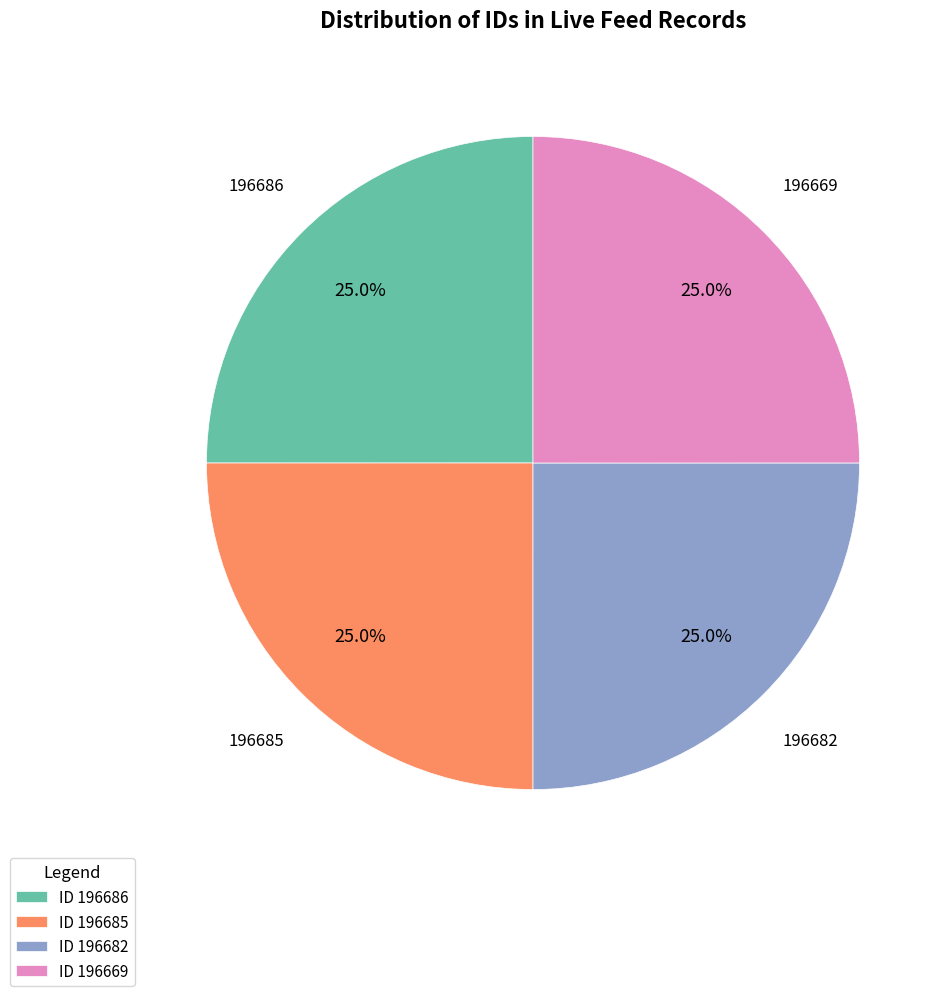

What percentage do ID 196686 and ID 196669 together represent?

50.0%